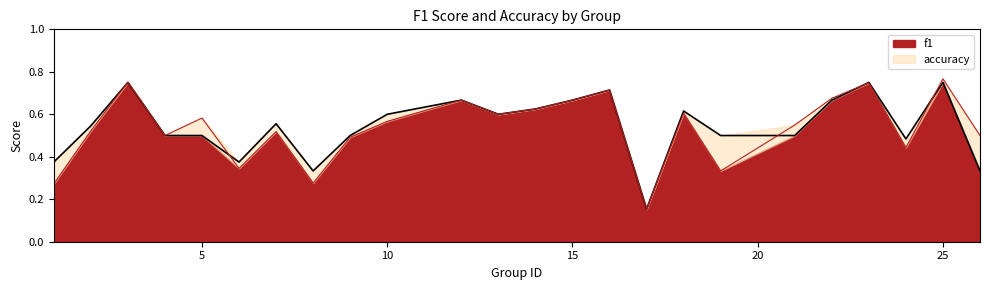

At which category does accuracy reach its first local peak?

3